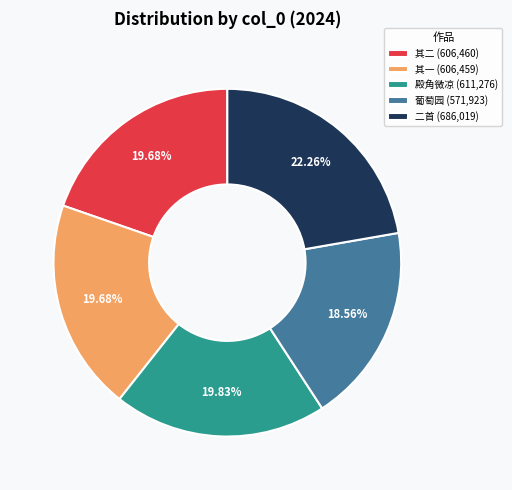

How many slices are in this pie chart?

5